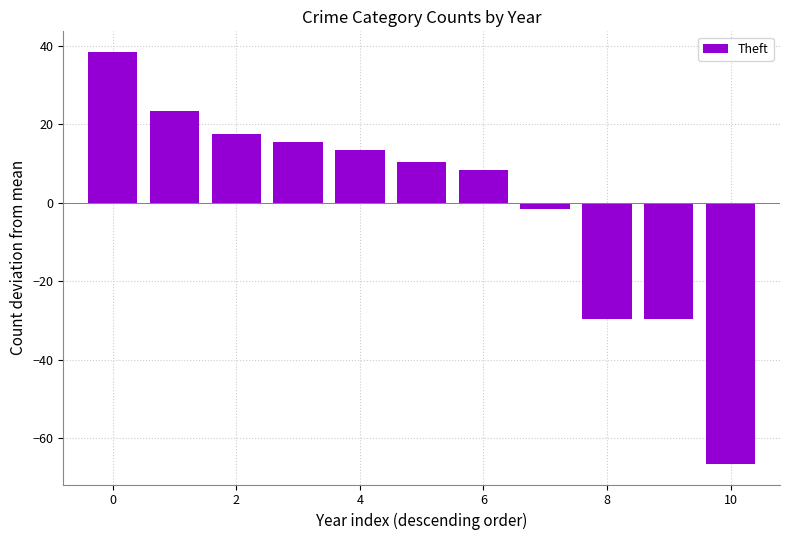

What is the value of the 11th bar from the left?

-66.5